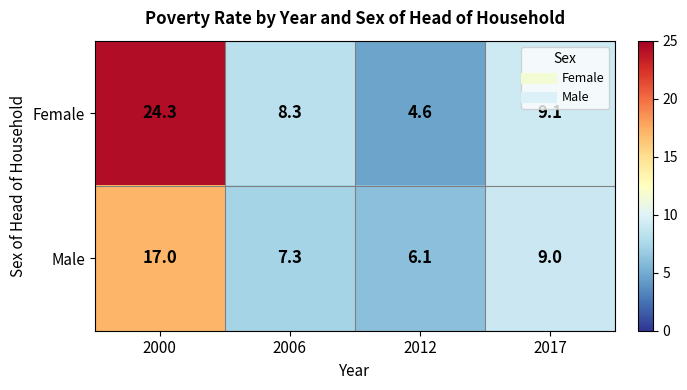

What is the total value across all series at 2000?

41.3